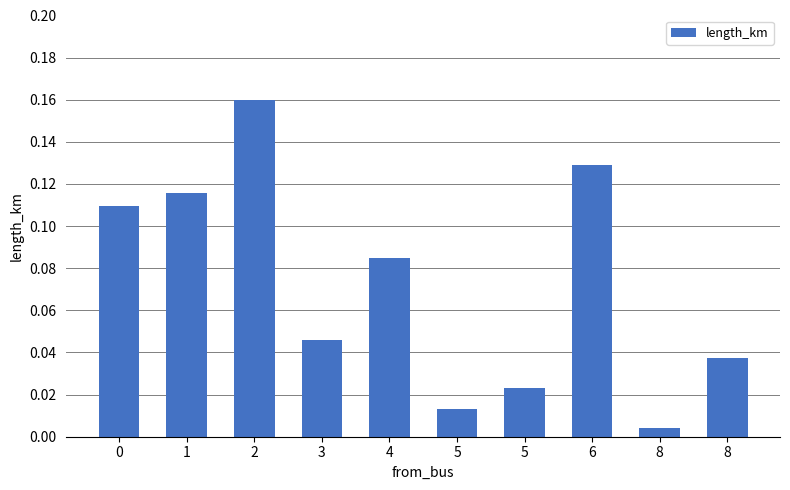

Where is the data nearest to the value 0?

8